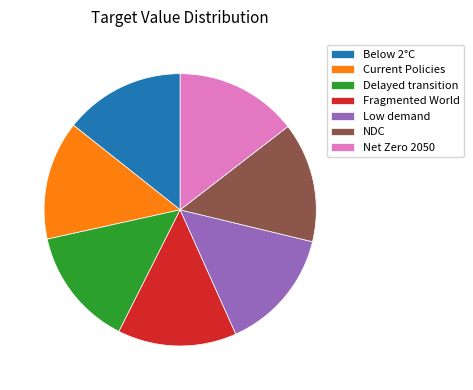

Does Net Zero 2050 account for over 50% of the chart?

No